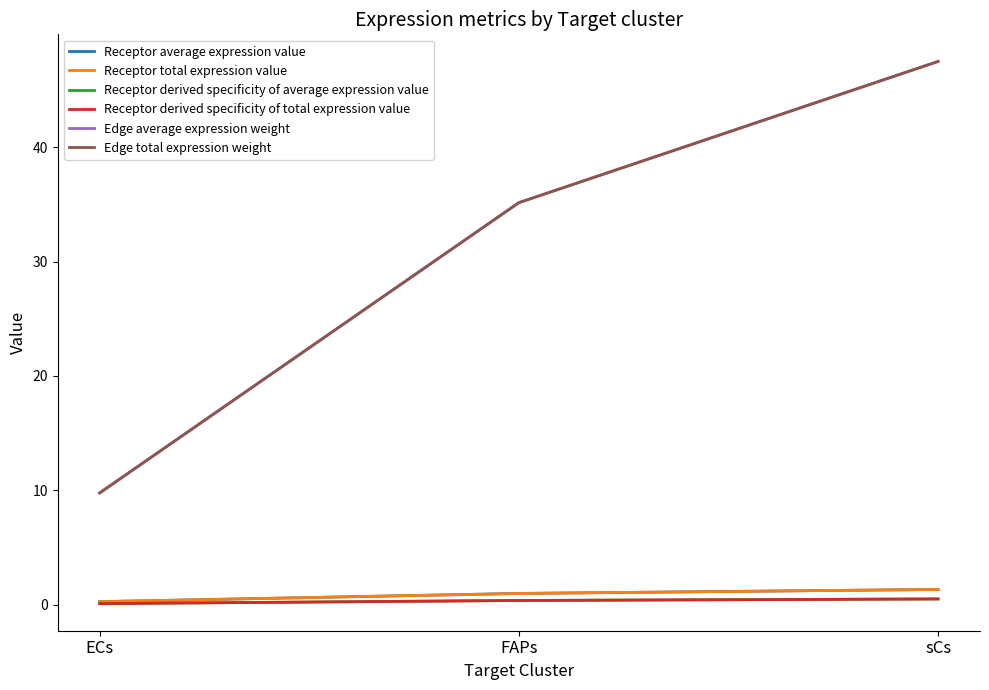

What is the total value across all series at sCs?

98.7